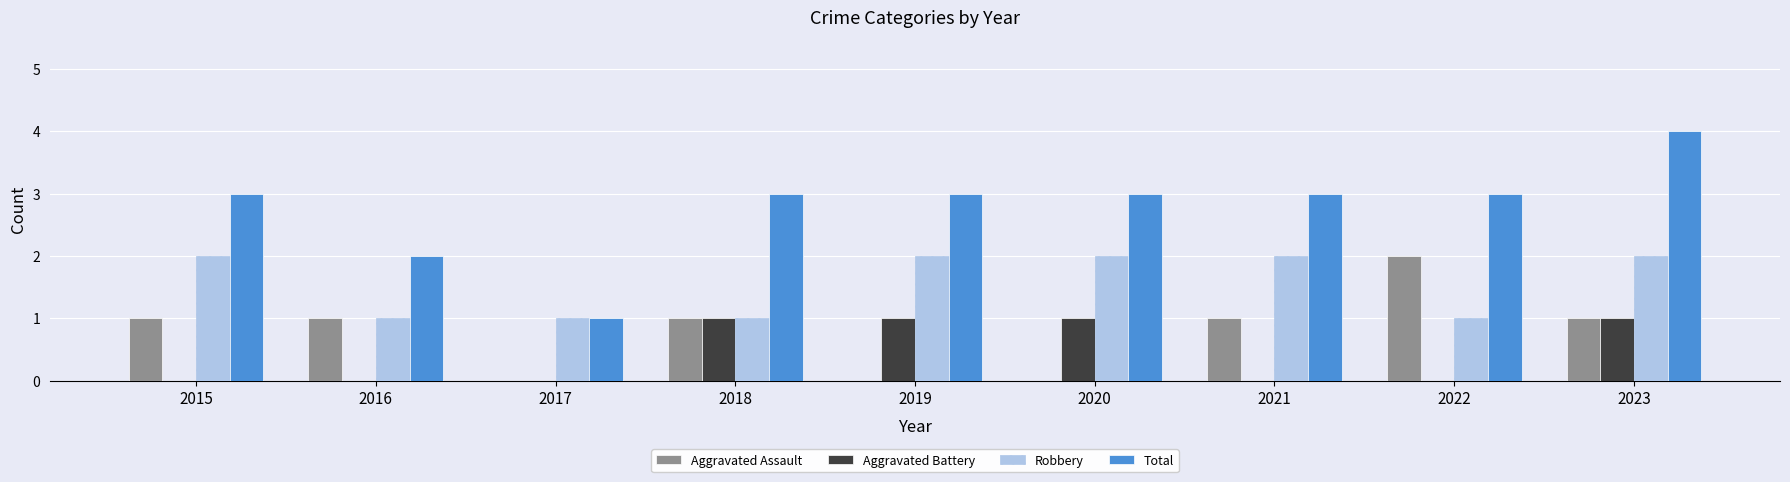

Which series has the largest range (max minus min)?

Total